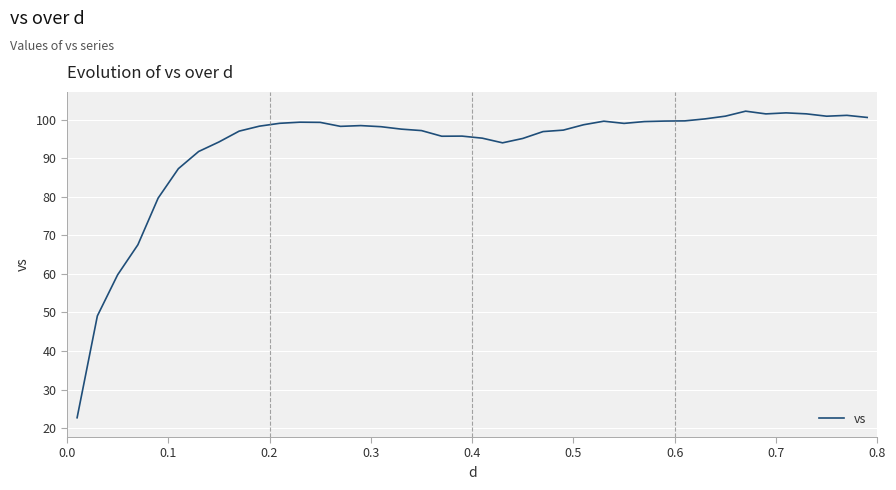

What is the minimum value shown in the chart?

22.7